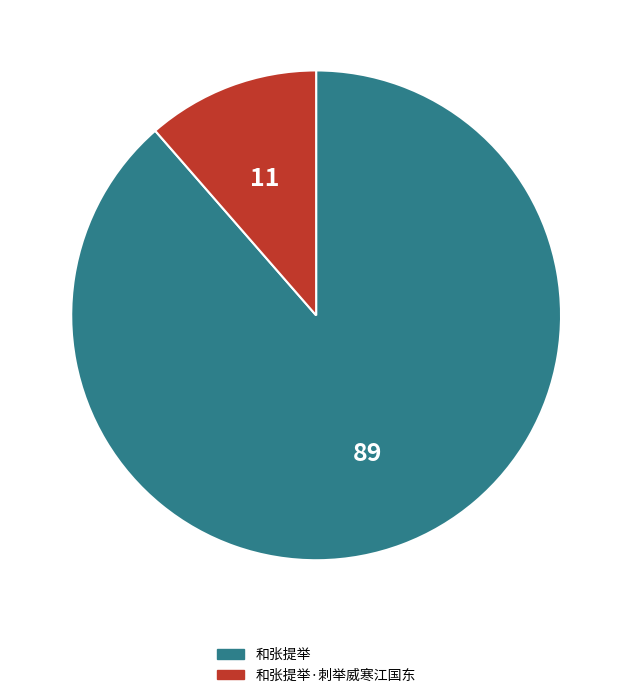

Rank the categories by value from lowest to highest.

和张提举·刺举威寒江国东, 和张提举